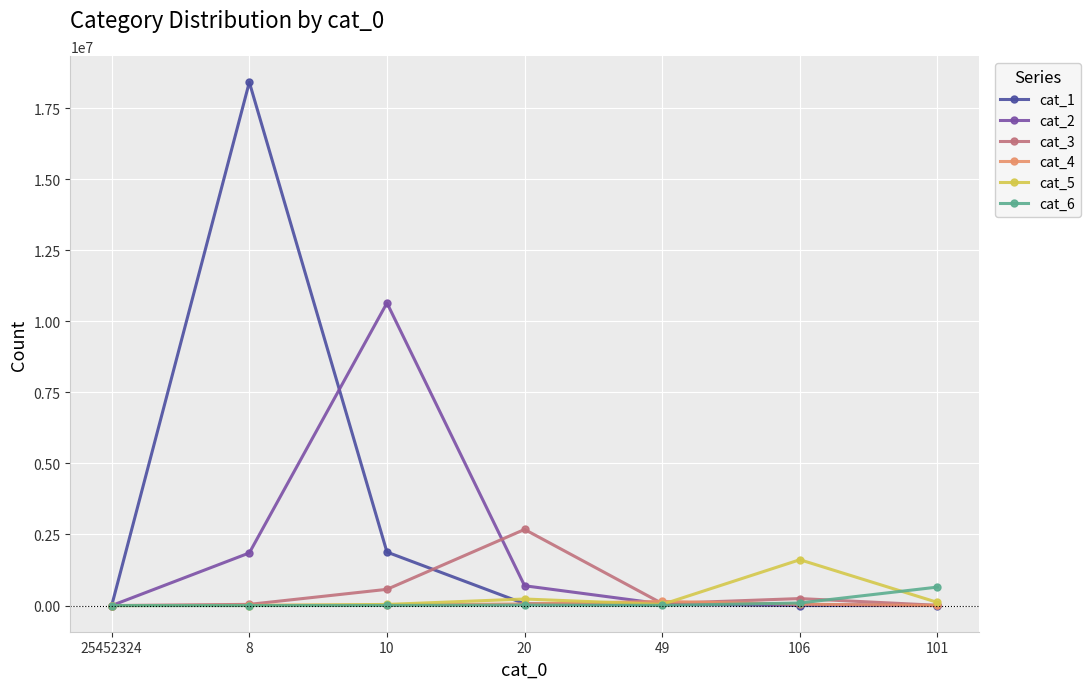

What is the difference between the cat_6 values at 106 and 25452324?

90200